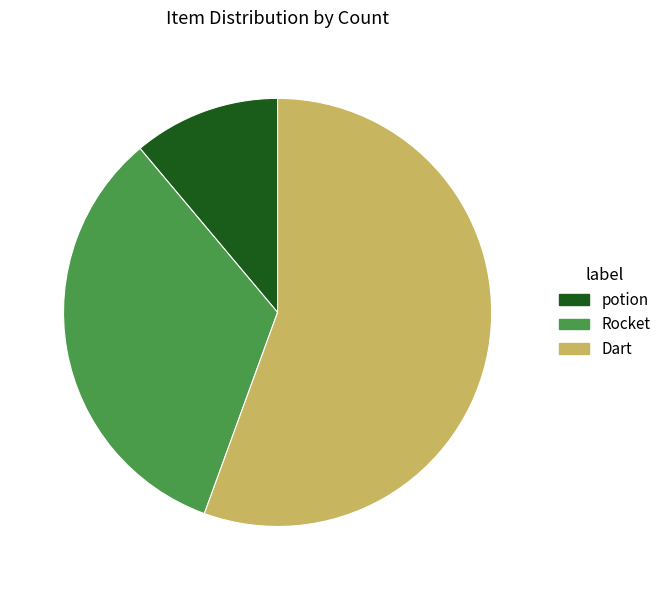

What is the largest slice in the pie chart?

Dart